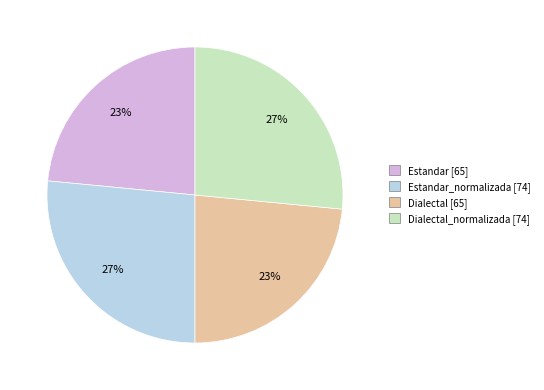

Is there a majority slice in this chart?

No